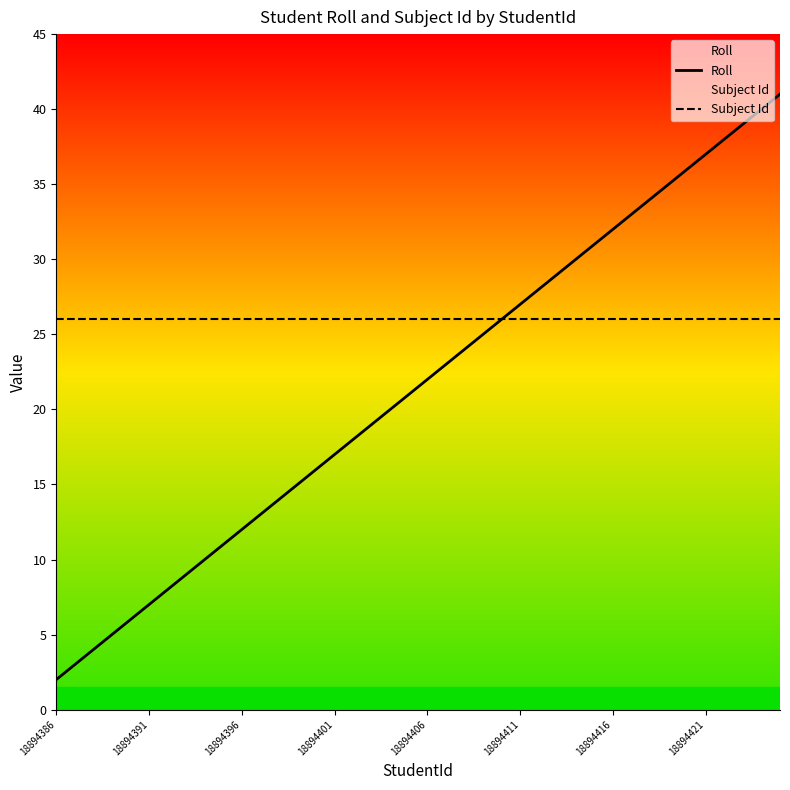

True or false: Subject Id and Roll intersect in this chart.

False